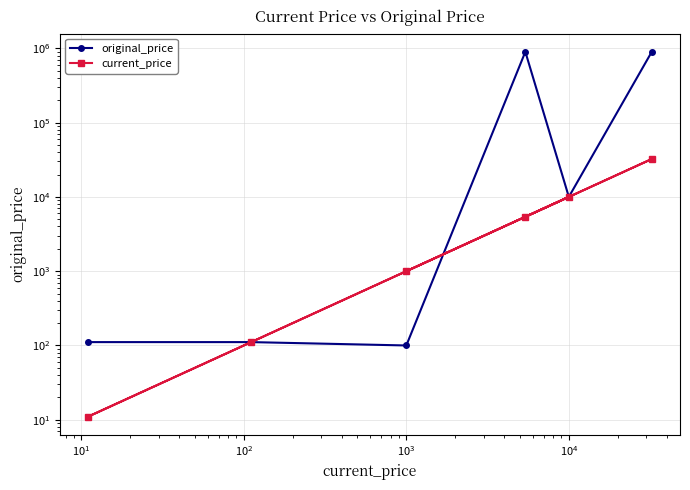

Which category has the lowest value across all series?

$\mathdefault{10^{1}}$